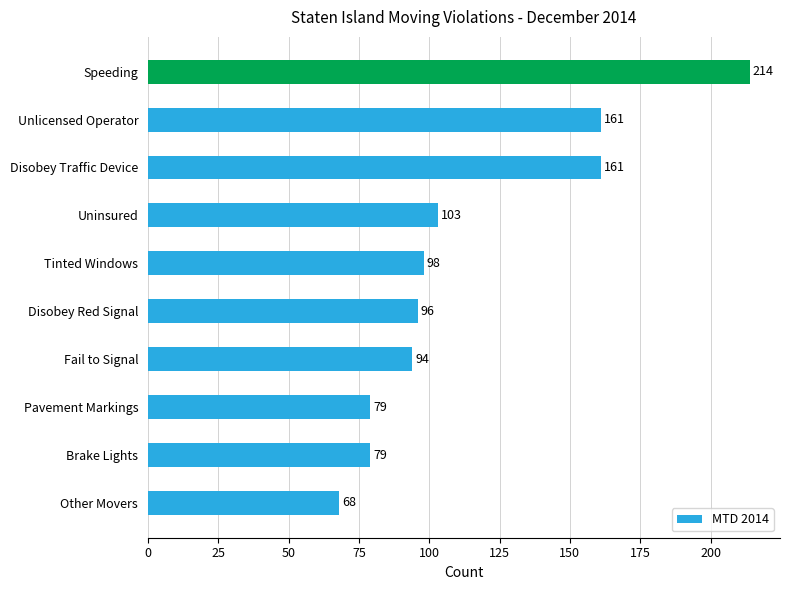

How many series are shown in this chart?

1